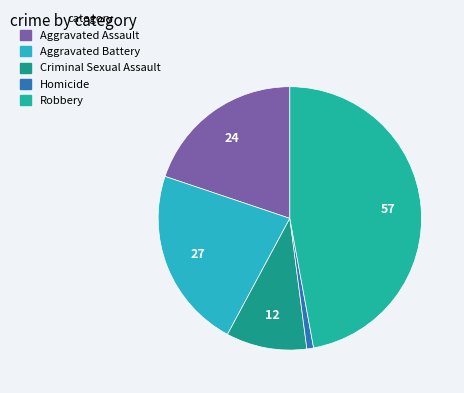

How many slices are in this pie chart?

5